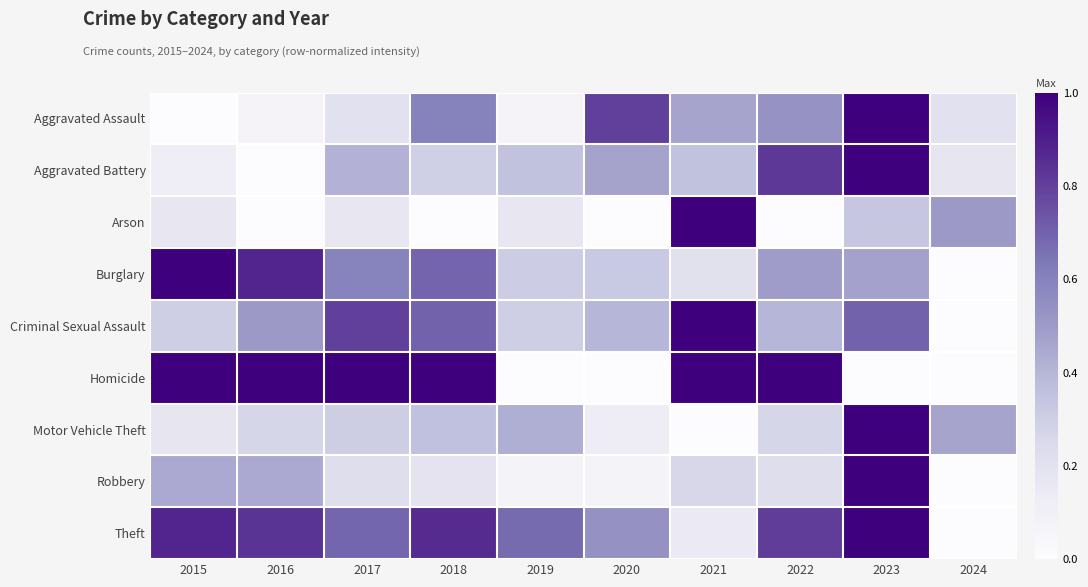

Which series has the largest total across all categories?

Theft